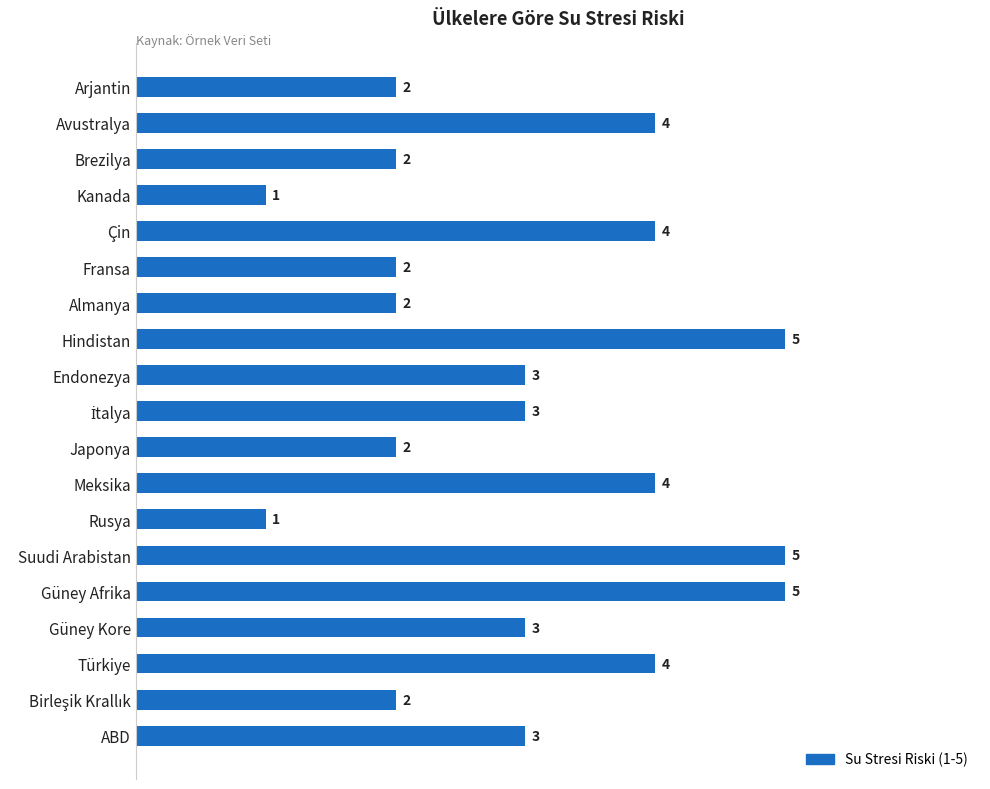

How many categories are shown in the chart?

19